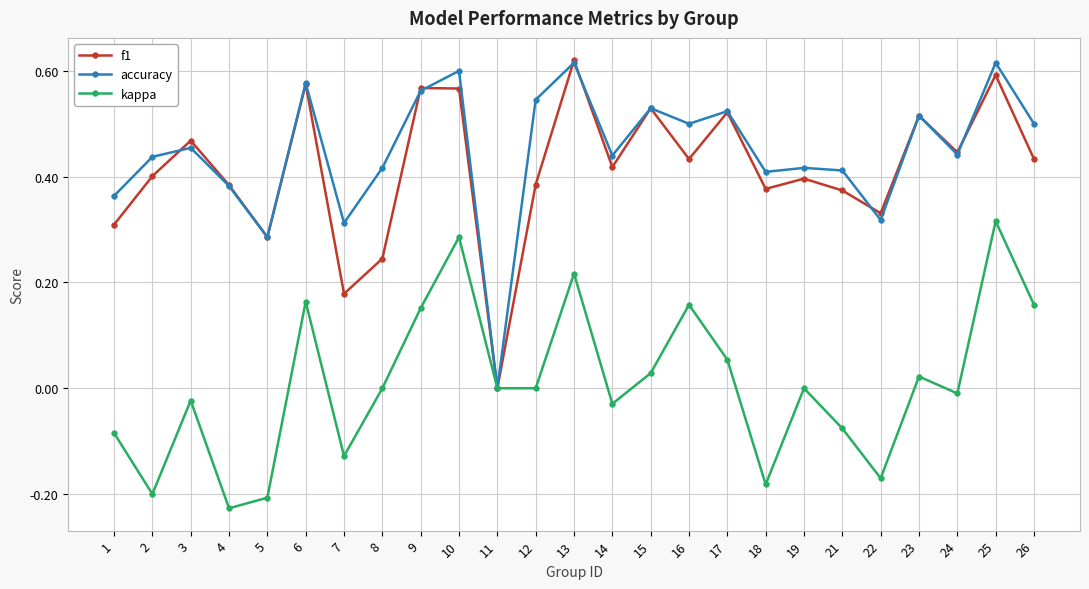

Between 15 and 25, which series saw the biggest shift?

kappa